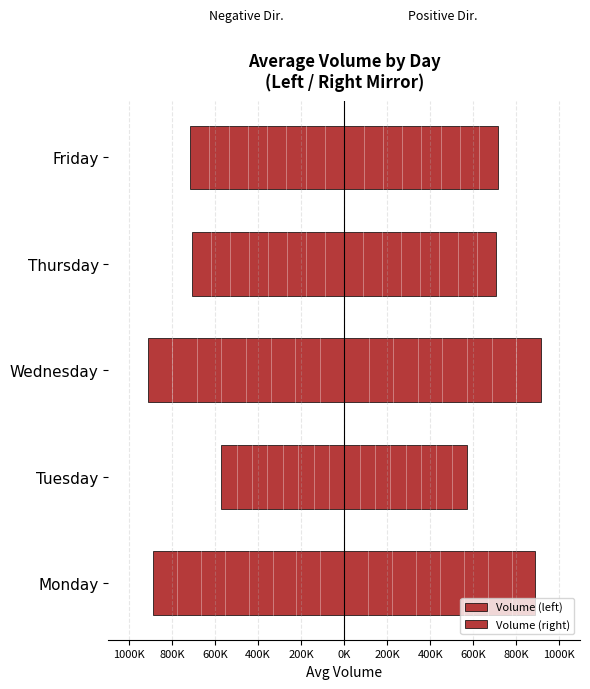

At Friday, list the series in order from largest to smallest.

Volume (right), Volume (left)